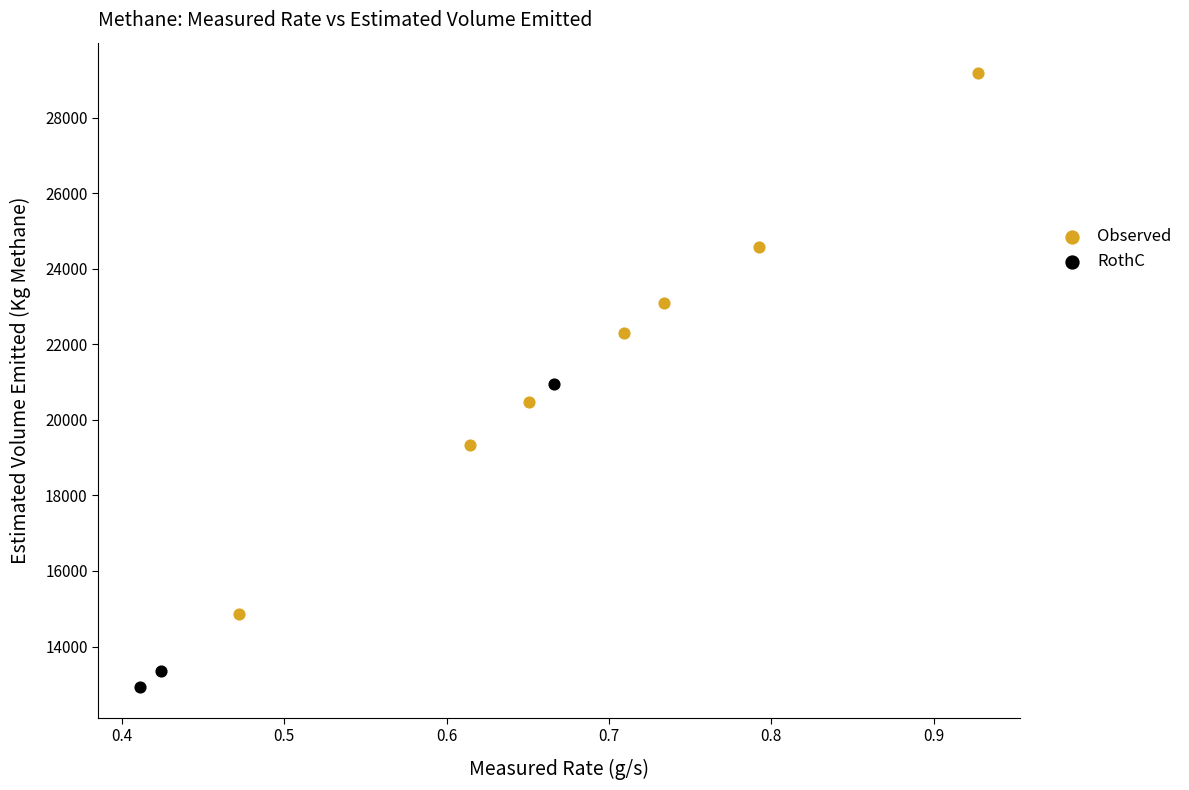

Which series reaches the minimum Y coordinate?

RothC